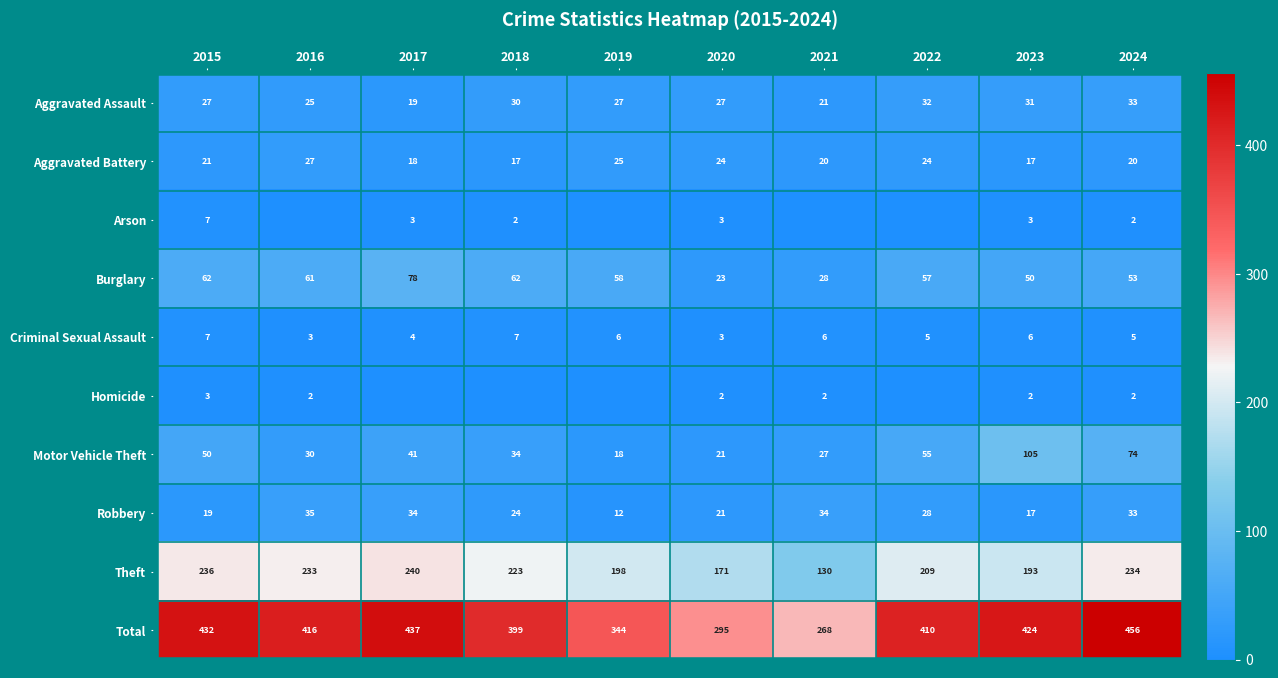

How many data points in Aggravated Assault are less than 27?

3